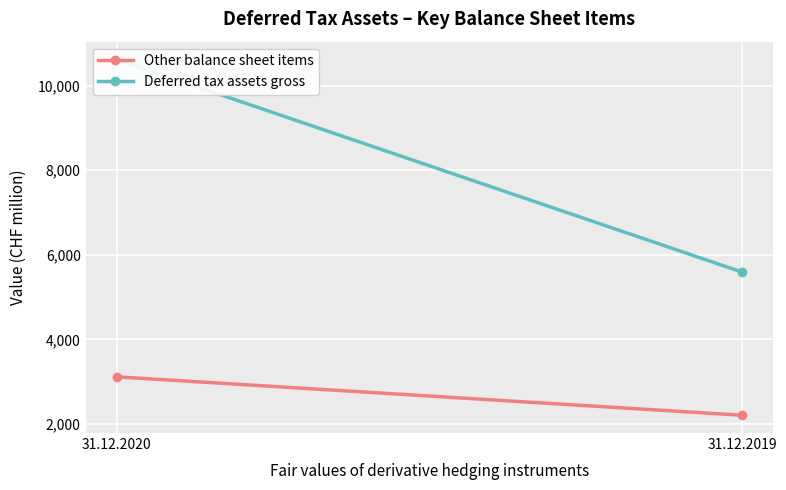

The Other balance sheet items series shows 3728 at 31.12.2019. True or false?

False